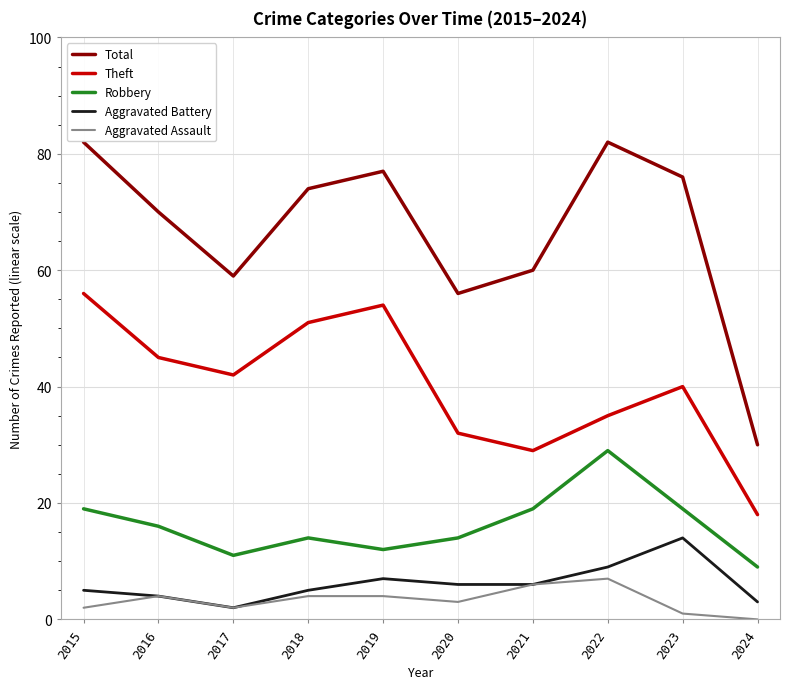

True or false: Total and Aggravated Battery cross at least once.

False